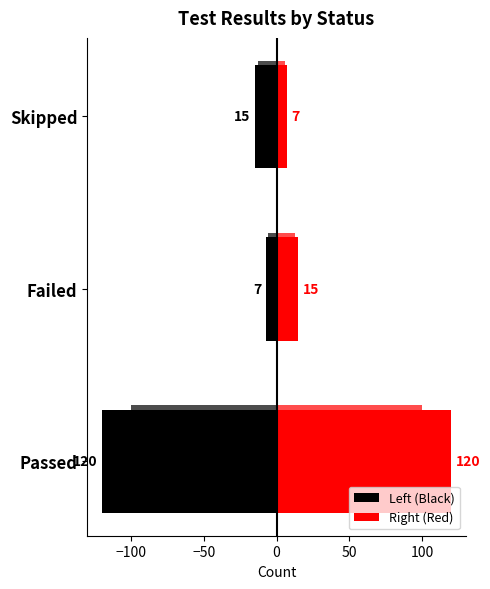

Is the value of Left (Black) at Skipped greater than the value of Right (Red) at Passed?

No